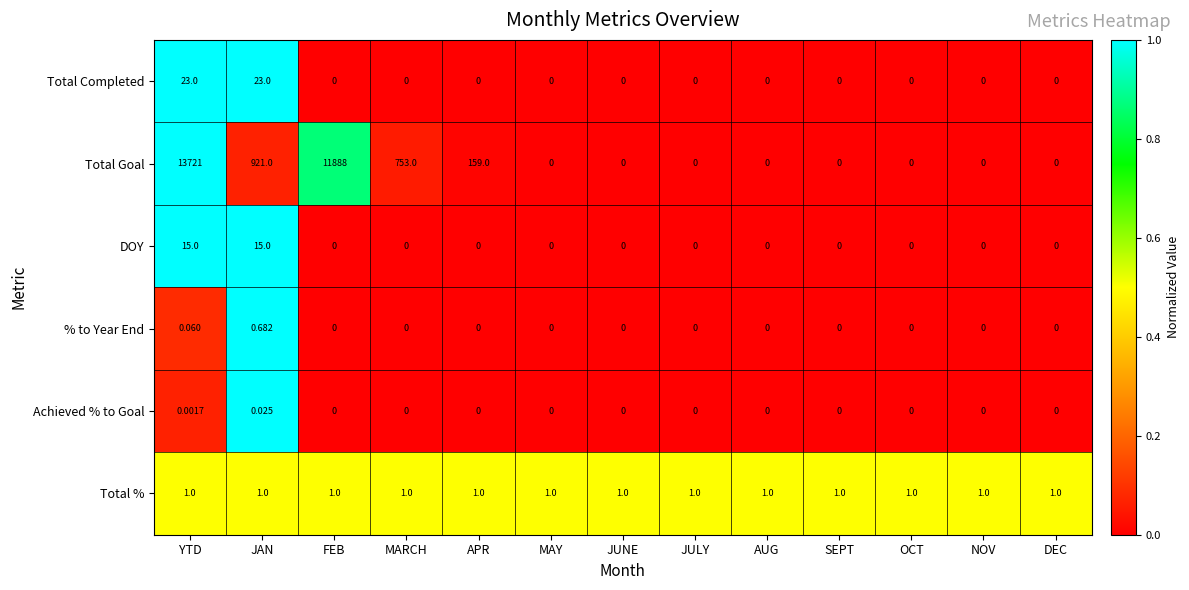

At which category is the sum across all series the highest?

YTD